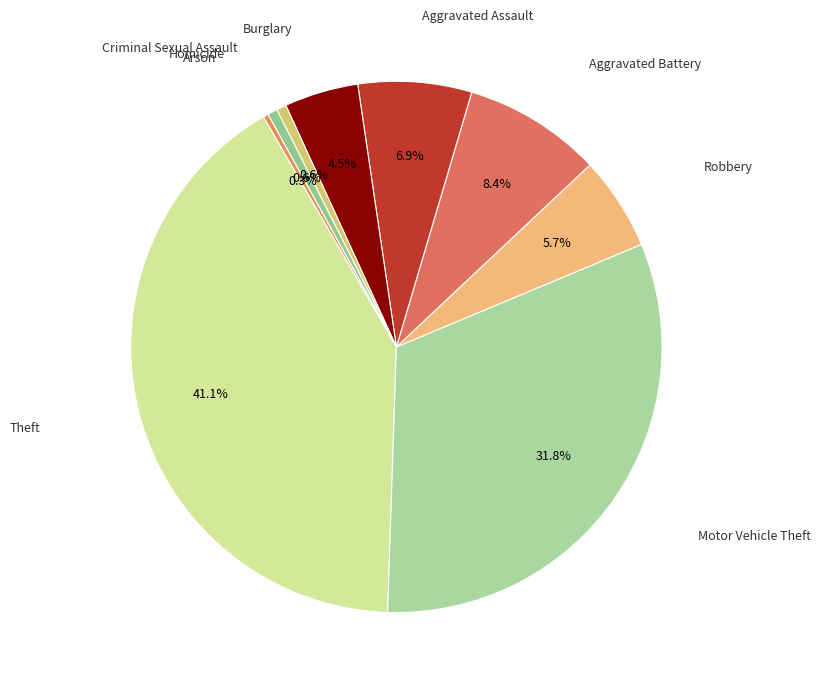

Is there any slice that represents more than half of the pie?

No